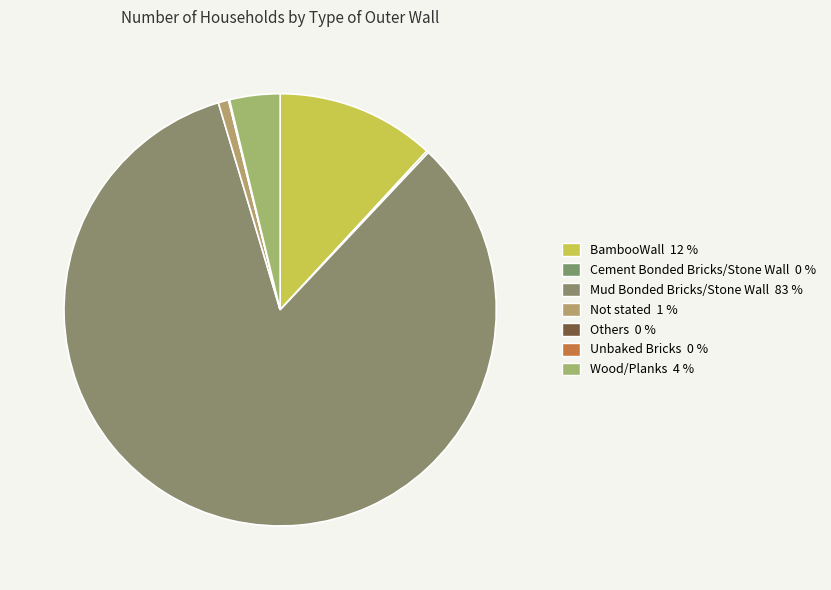

Combined, what portion of the pie is Others and Cement Bonded Bricks/Stone Wall?

0.2%